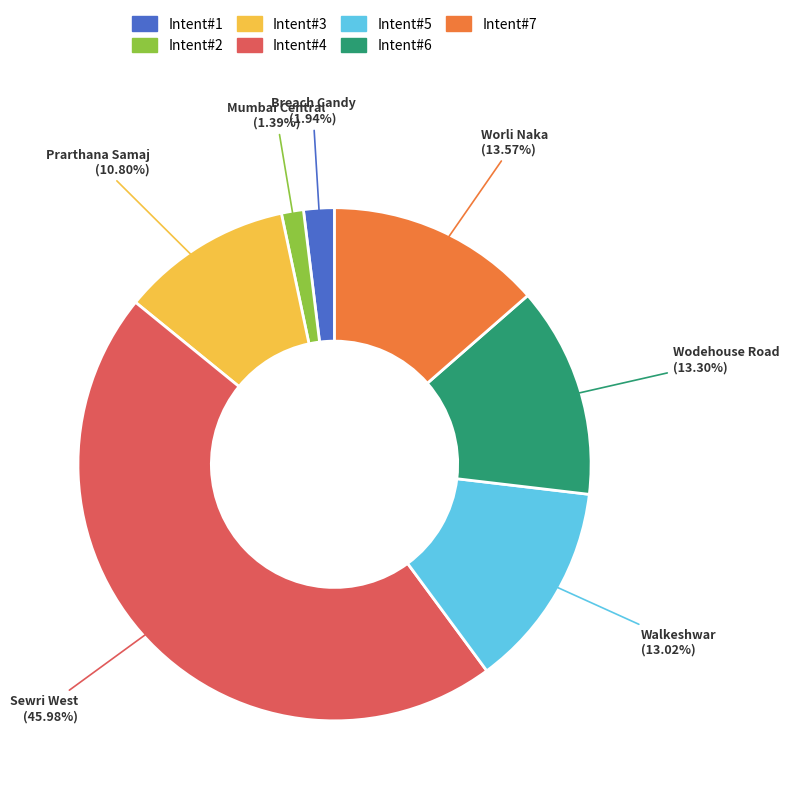

What percentage is the Sewri West slice, to the nearest percent?

46%